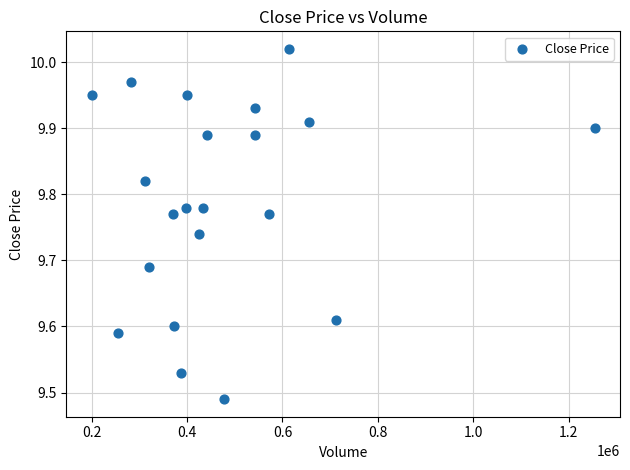

What is the range of X values (max minus min)?

1054471.0